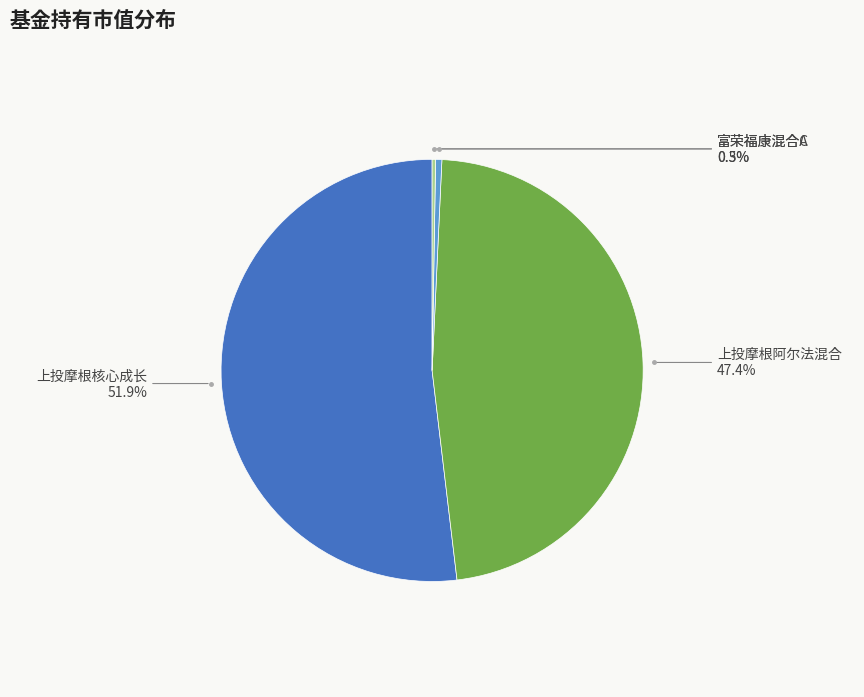

Does any single category account for the majority?

Yes